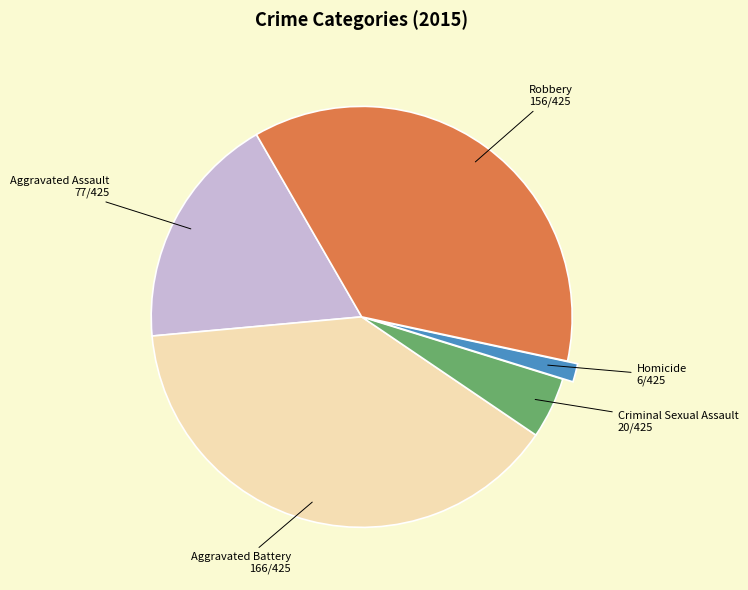

Do Homicide and Aggravated Assault together represent more than half of the pie?

No